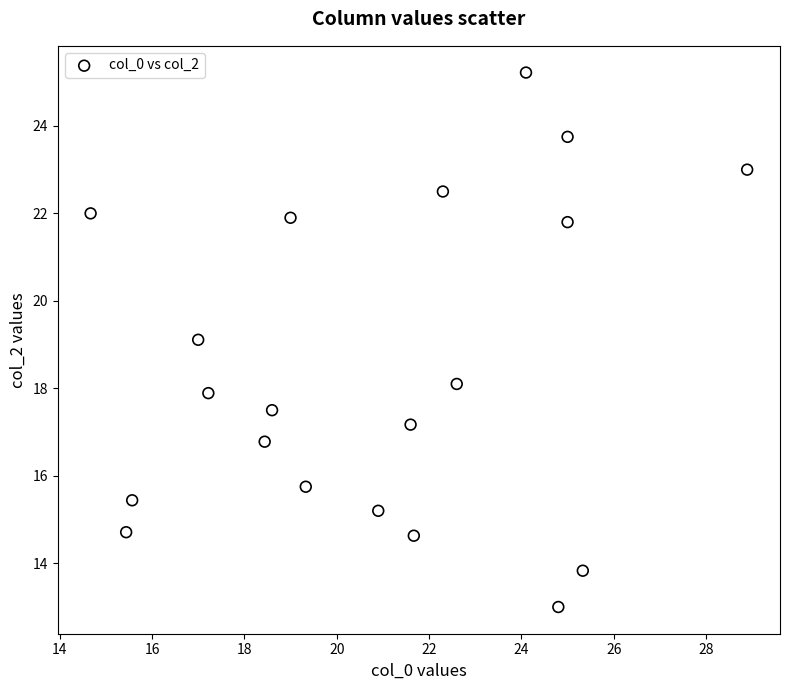

What is the range of X values (max minus min)?

14.2